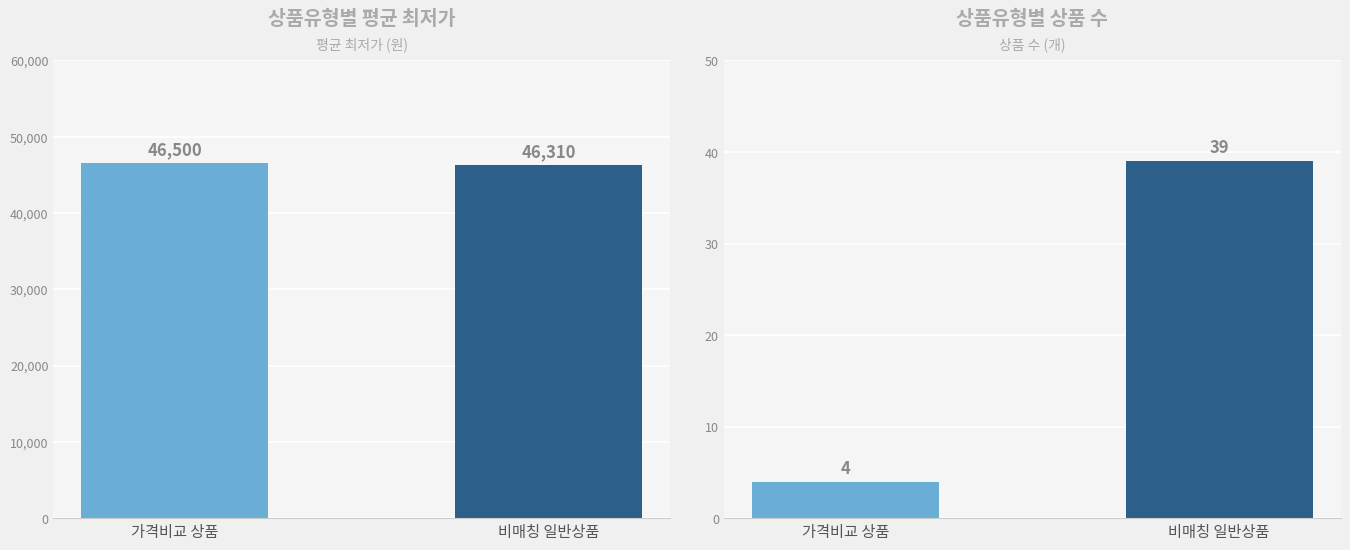

Which series has the largest range (max minus min)?

평균 최저가